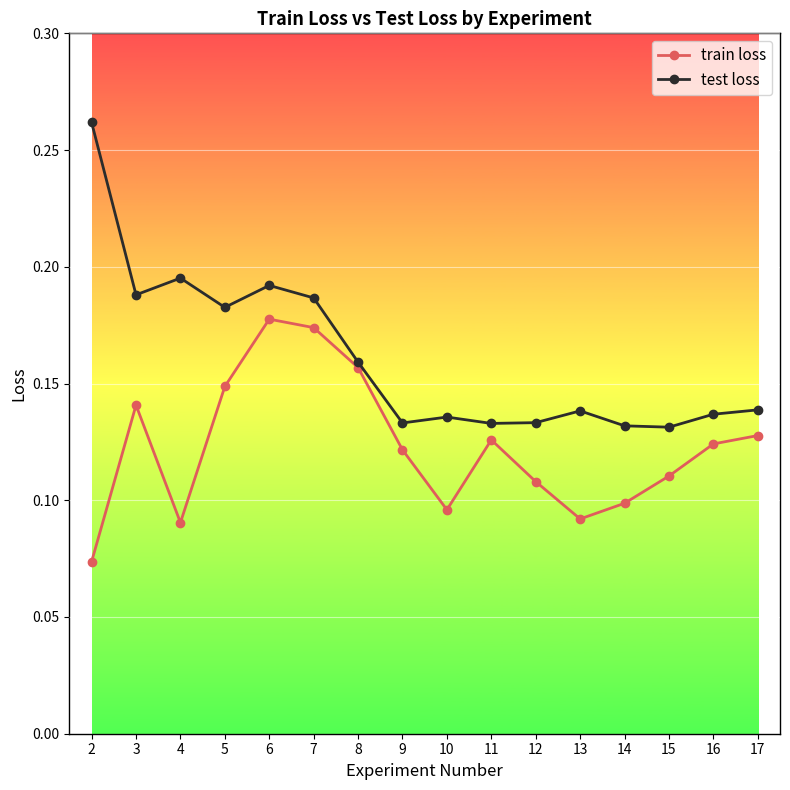

How many data points does each series have?

16